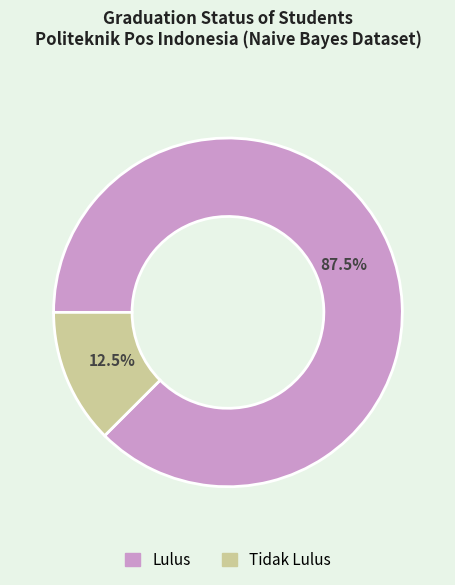

Do Lulus and Tidak Lulus together represent more than half of the pie?

Yes